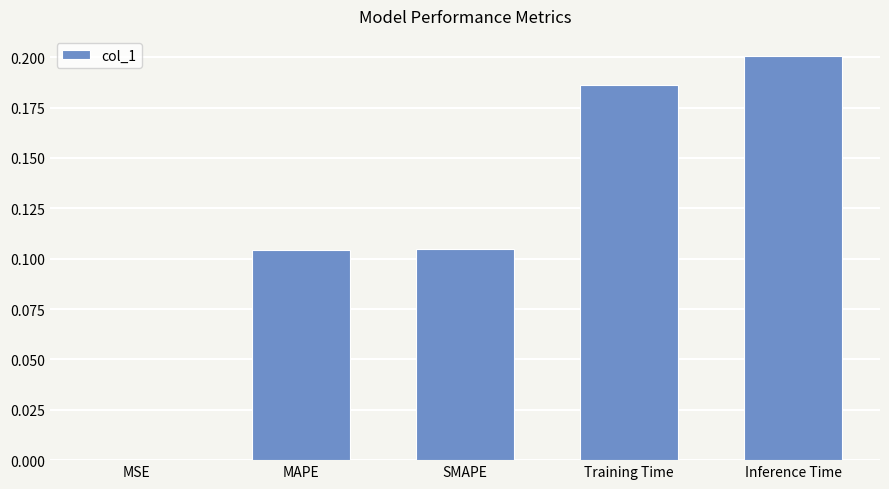

Are the bars grouped side by side (vs. stacked)?

No